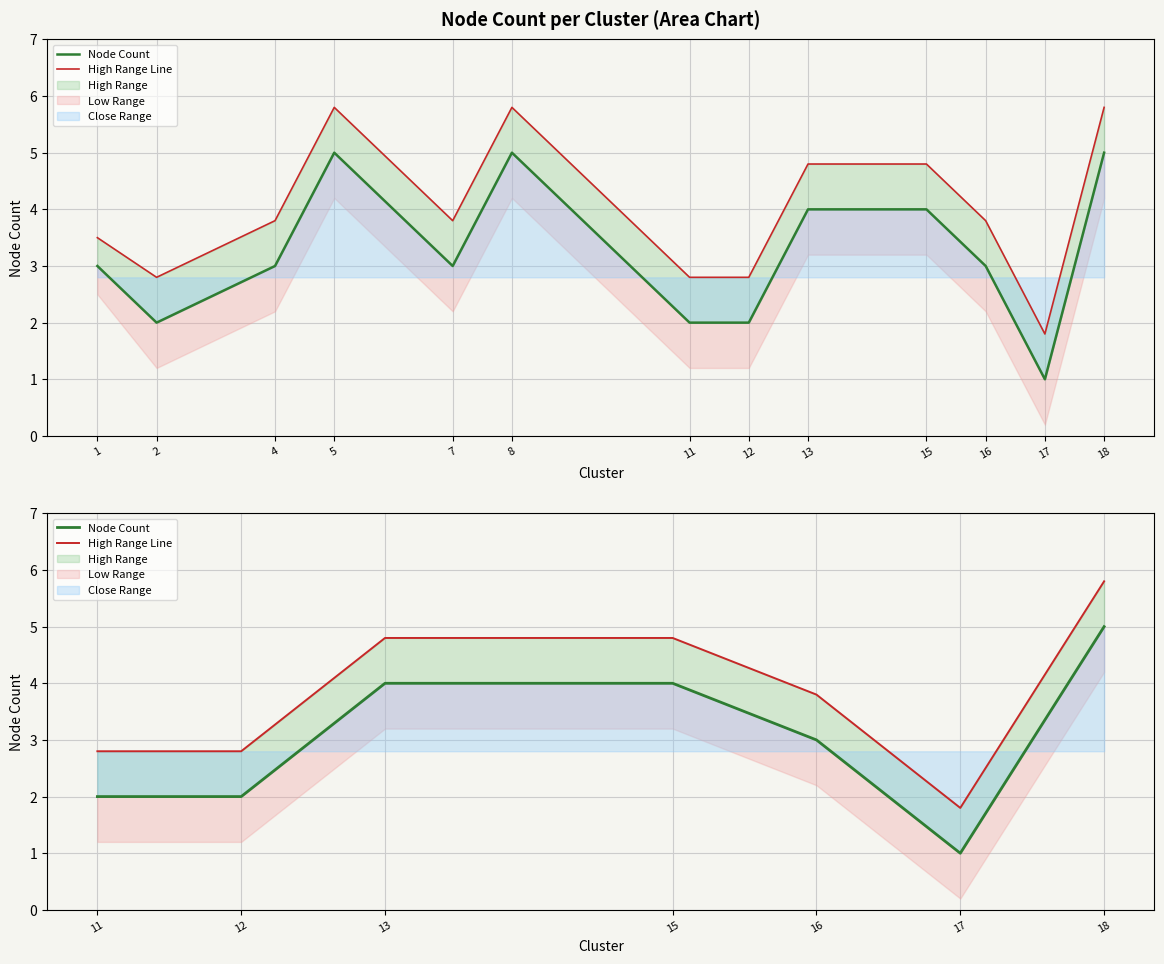

How many lines are shown in the chart?

2